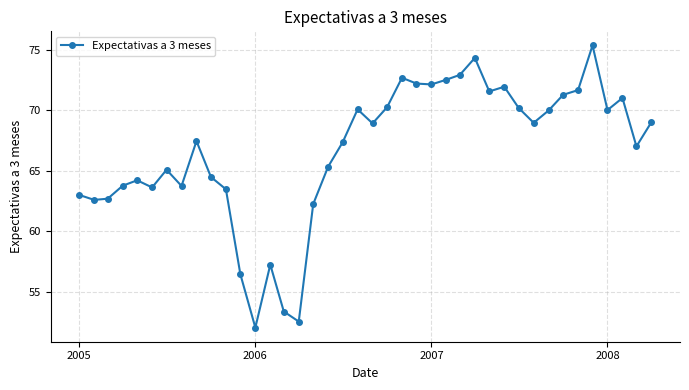

What is the value of the 33rd point from the left?

70.0